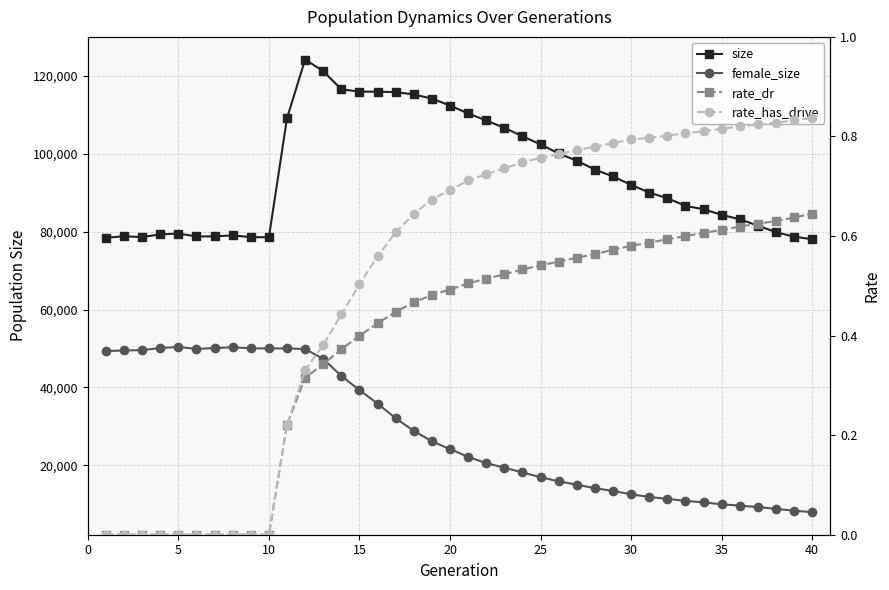

Which series has the widest spread of values?

size